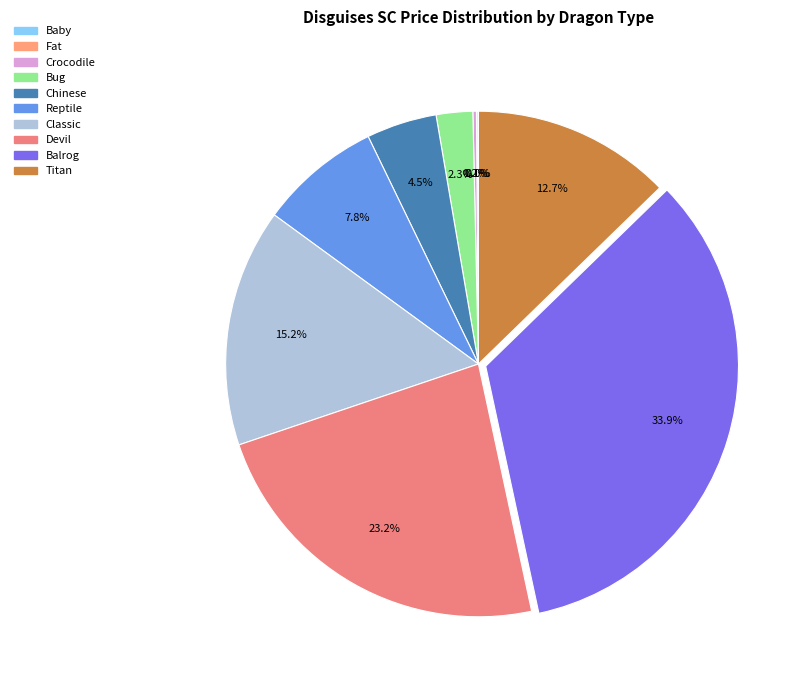

To the nearest percent, what is the average slice percentage?

10%